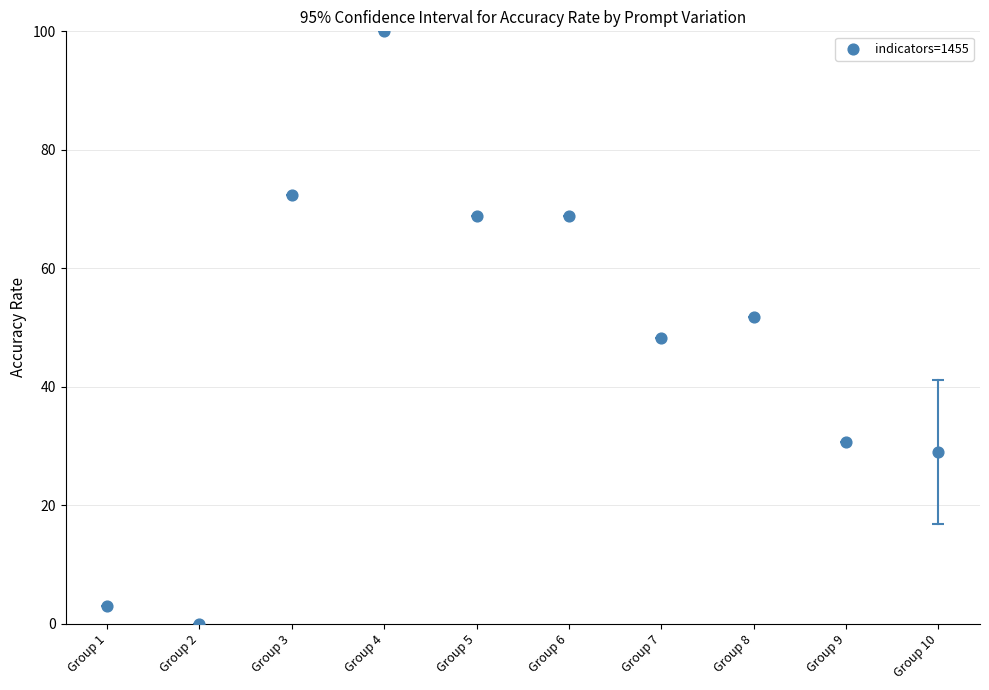

What is the range of Y values (max minus min)?

100.0